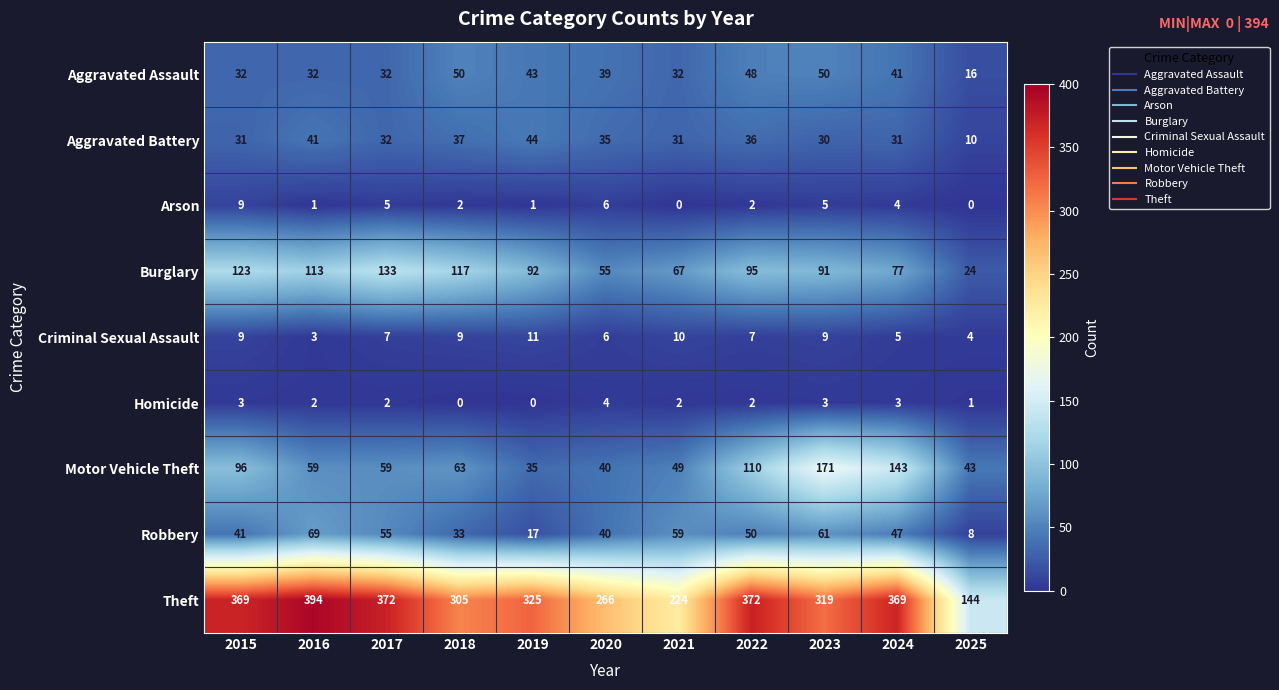

What is the average value of the Aggravated Assault series?

38